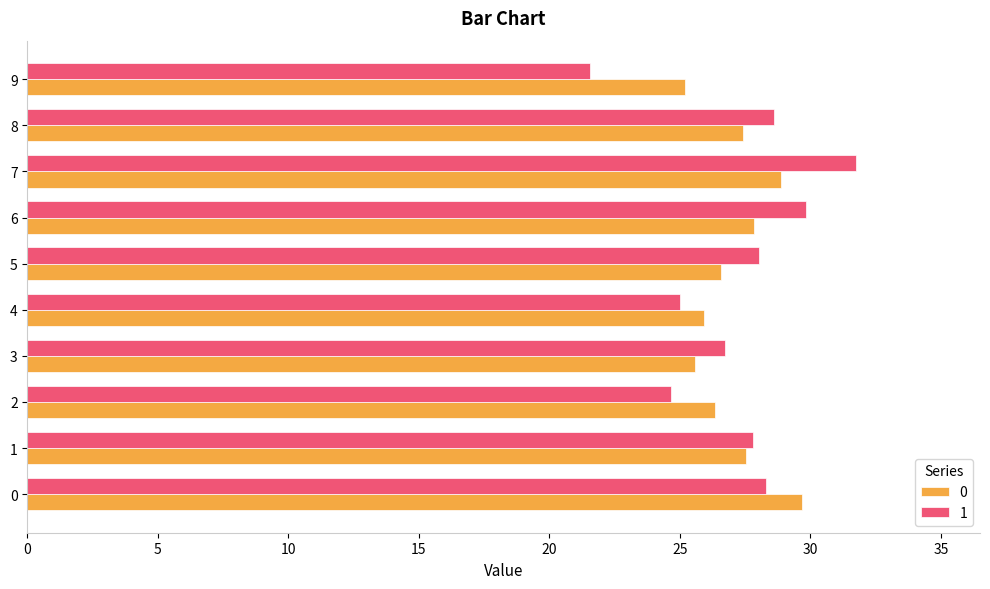

What is the difference between the maximum and minimum values in the 1 series?

10.2